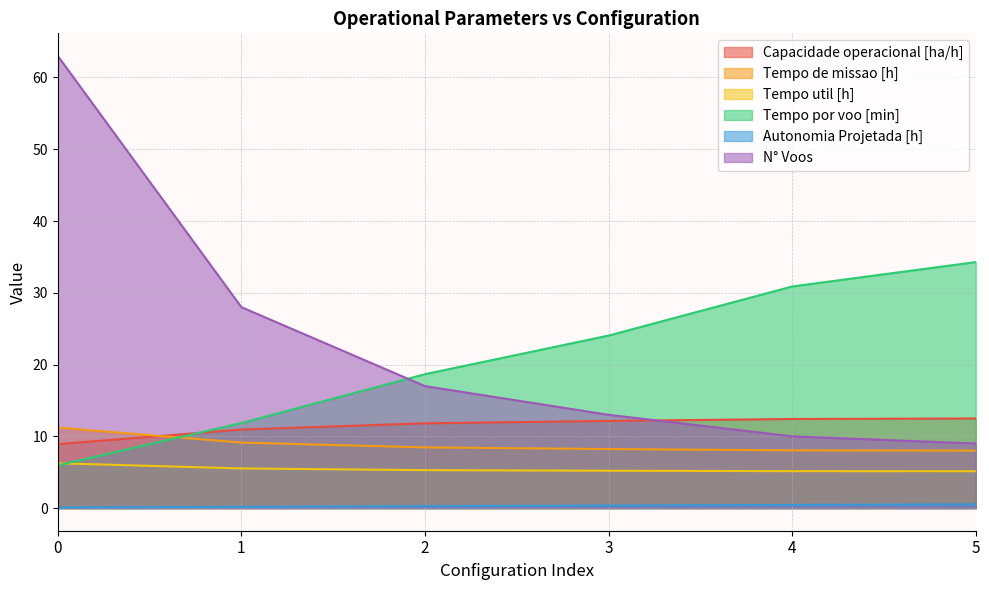

What is the lowest value of the Tempo por voo [min] series?

6.0